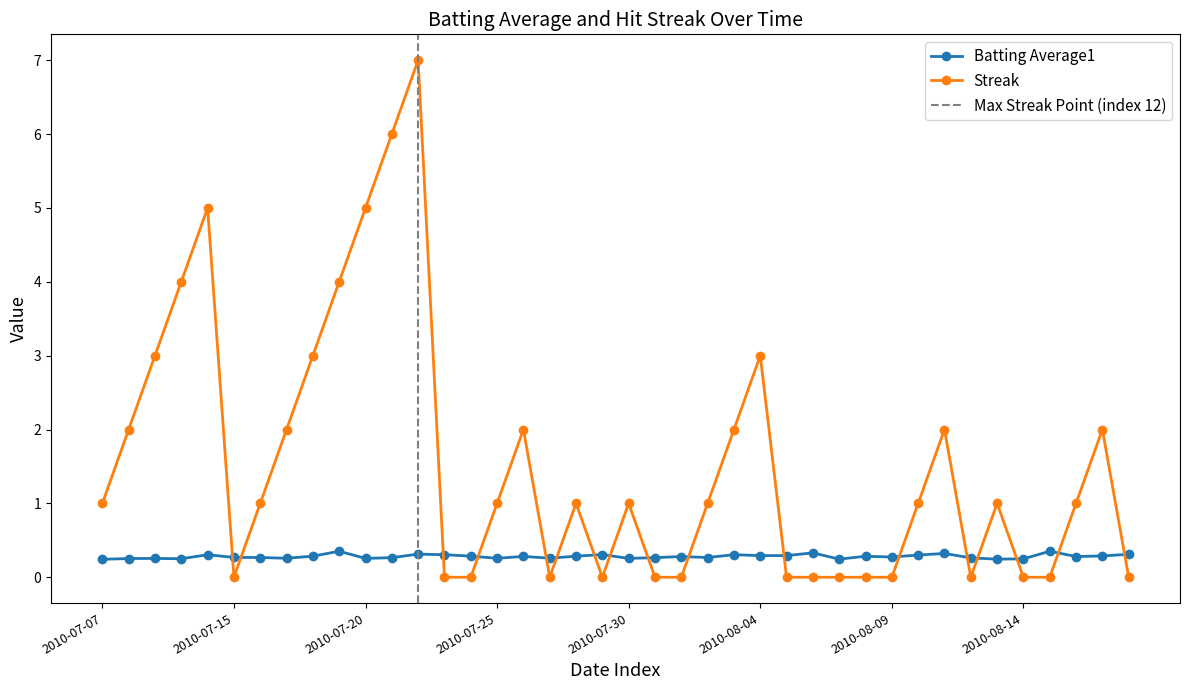

What is the total value across all series at 2010-07-18?

3.3